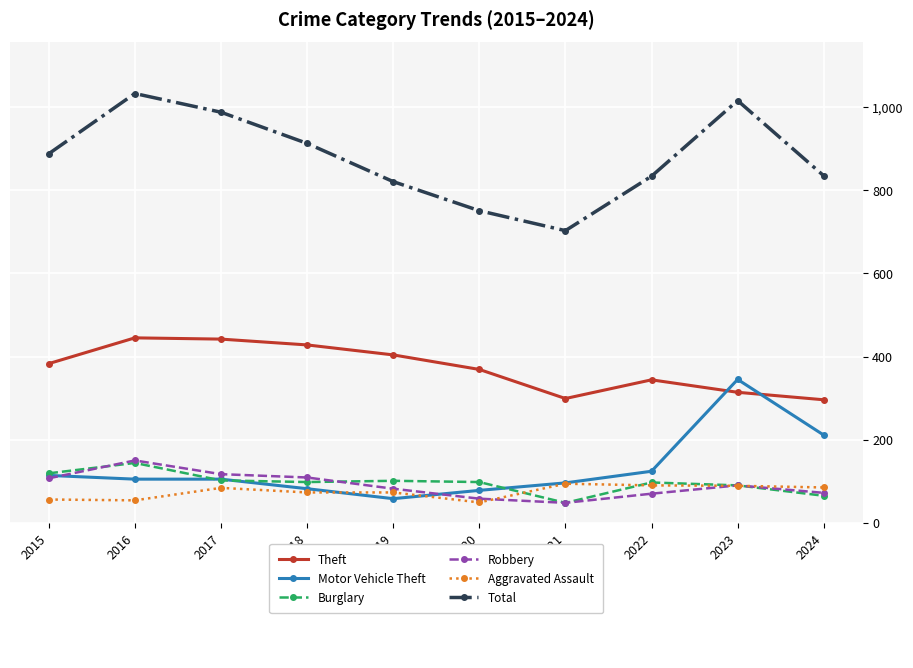

What is the greatest value displayed?

1033